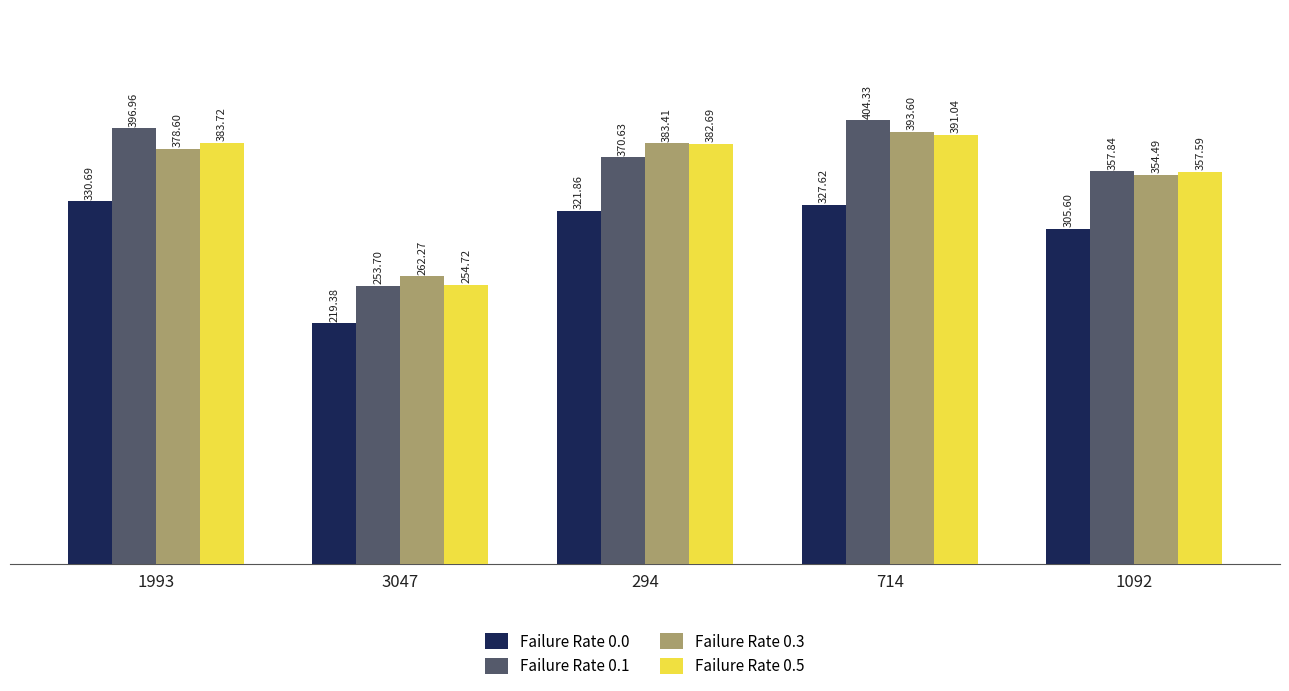

Is it true that Failure Rate 0.5 equals 245.1 at 1993?

False